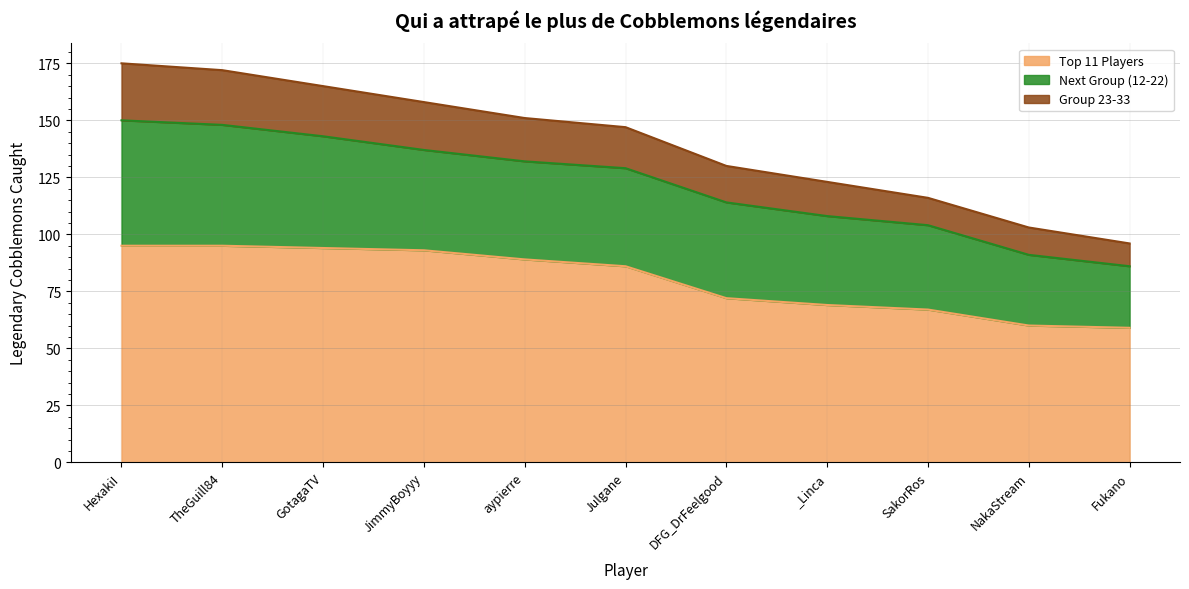

Reading left to right, what are all the values shown in this chart?

Top 11 Players: 95	95	94	93	89	86	72	69	67	60	59
Next Group (12-22): 55	53	49	44	43	43	42	39	37	31	27
Group 23-33: 25	24	22	21	19	18	16	15	12	12	10